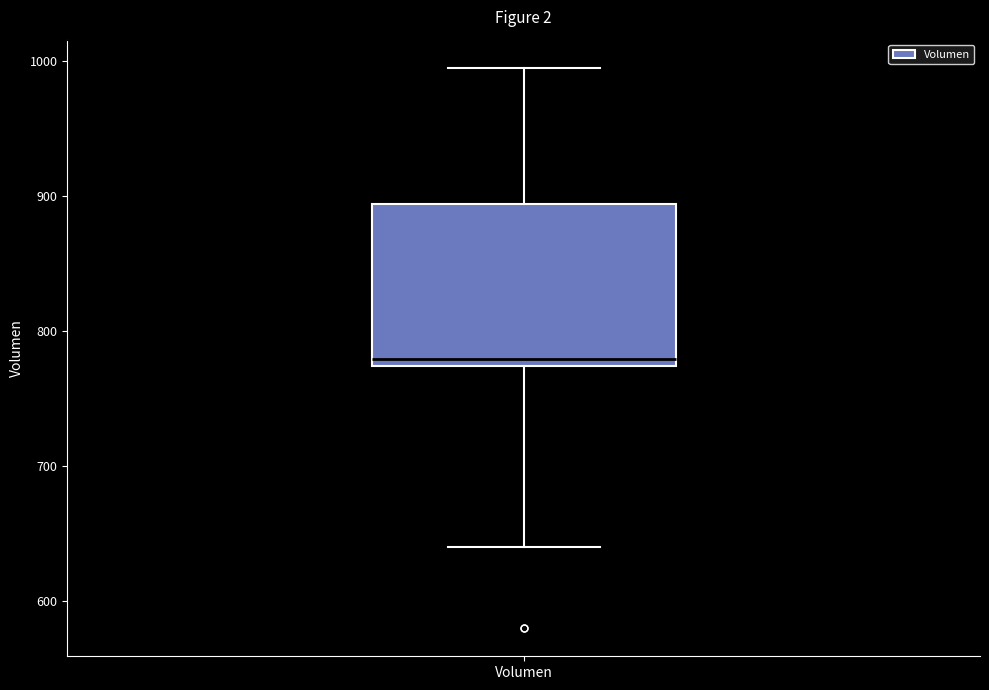

Read this box plot against the y-axis: the position of the median line, the range covered by the box, and the ends of both whiskers. The values are not printed on the chart, so give them approximately, as read against the axis.

median 780, box 770 to 890, whiskers 640 to 1000